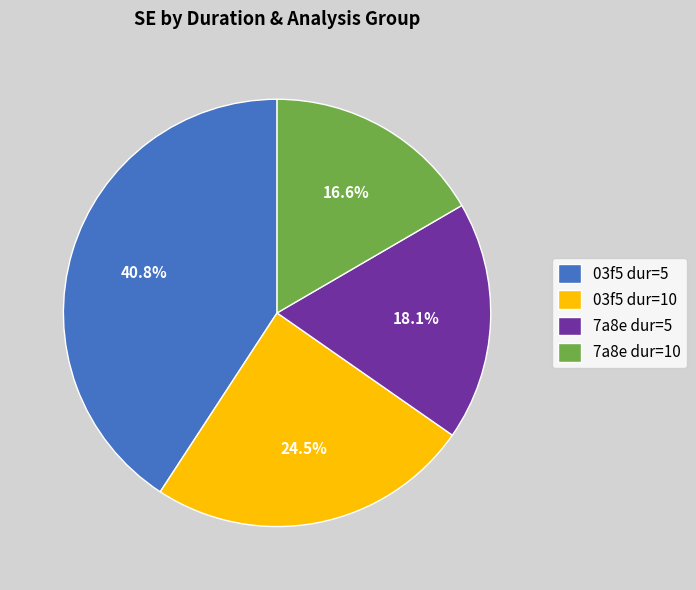

Count the number of slices in the pie.

4